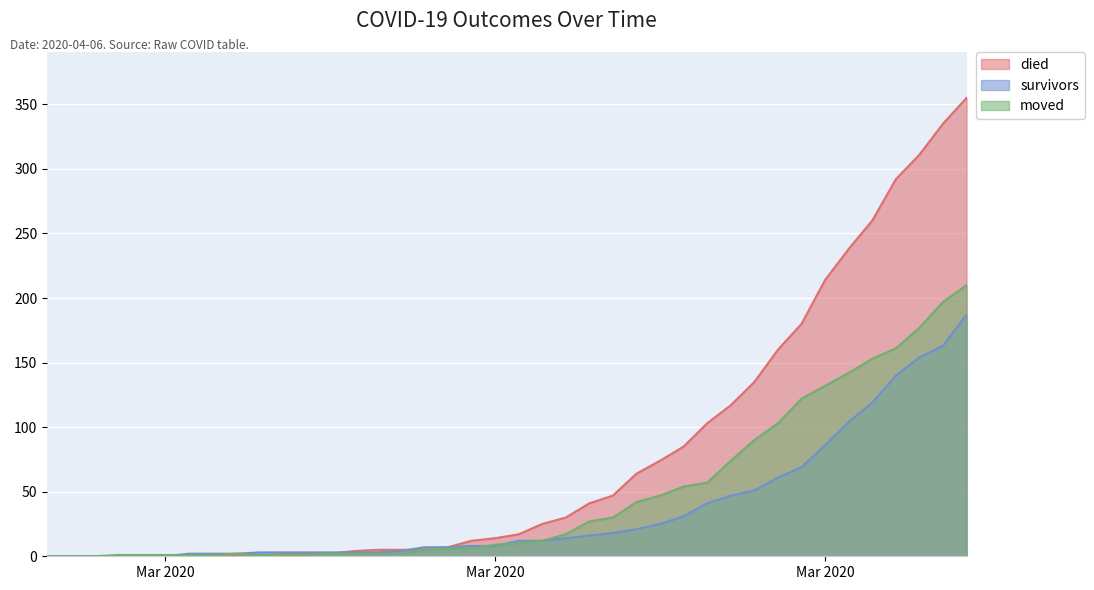

Between 2020-03-09 and 2020-03-21, which is larger?

2020-03-21